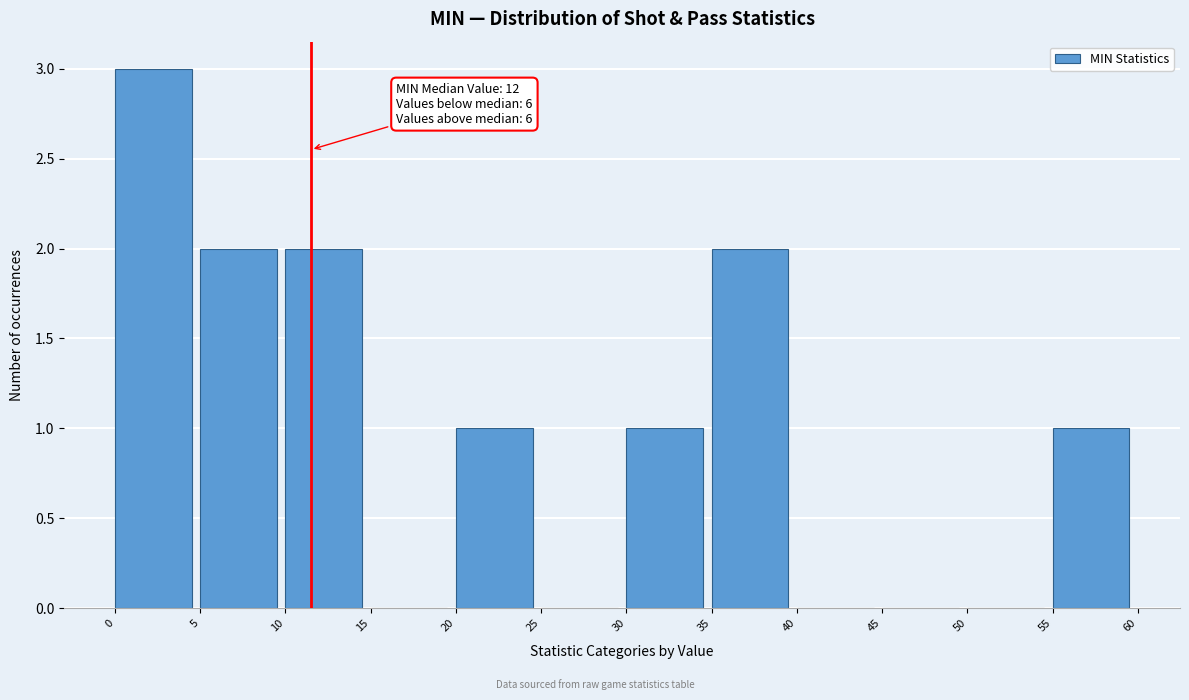

Over which range of the x-axis is the bar tallest?

0 to 5